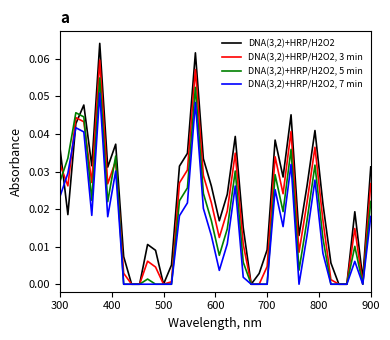

Which series has the widest spread of values?

DNA(3,2)+HRP/H2O2